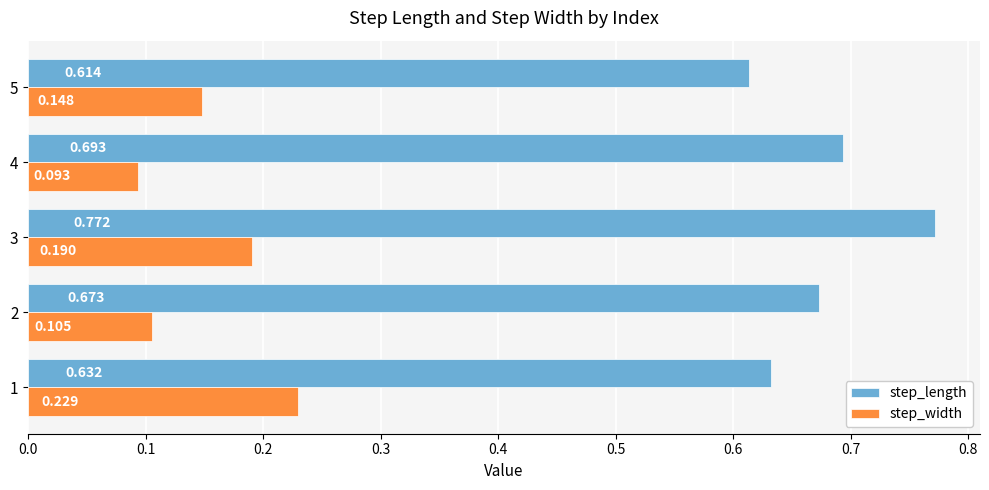

Which series has the widest spread of values?

step_length